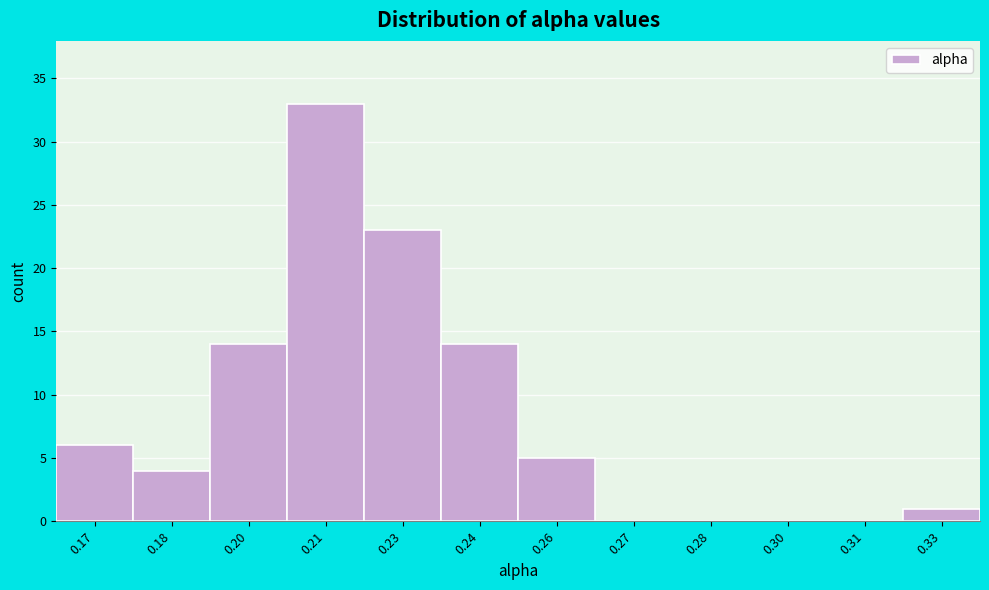

Reading left to right, transcribe all the data shown in this chart.

0.17=6	0.18=4	0.20=14	0.21=33	0.23=23	0.24=14	0.26=5	0.27=0	0.28=0	0.30=0	0.31=0	0.33=1